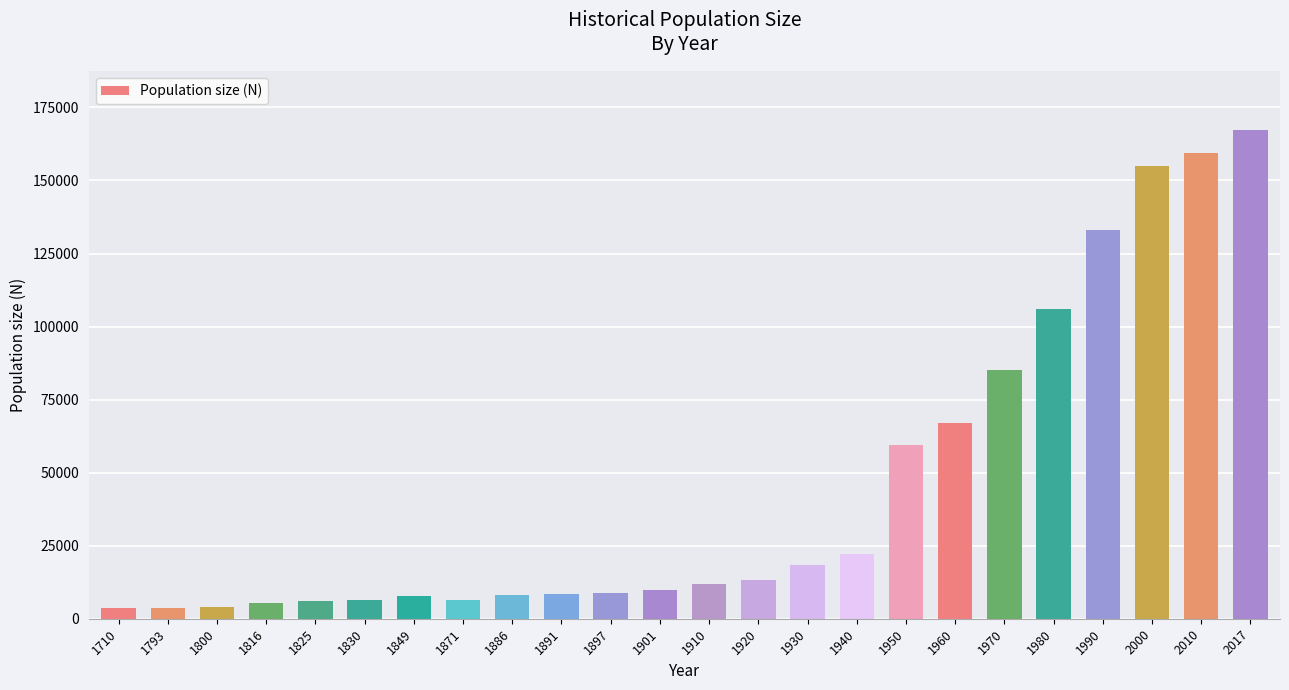

The value at 1886 is 8144. True or false?

True